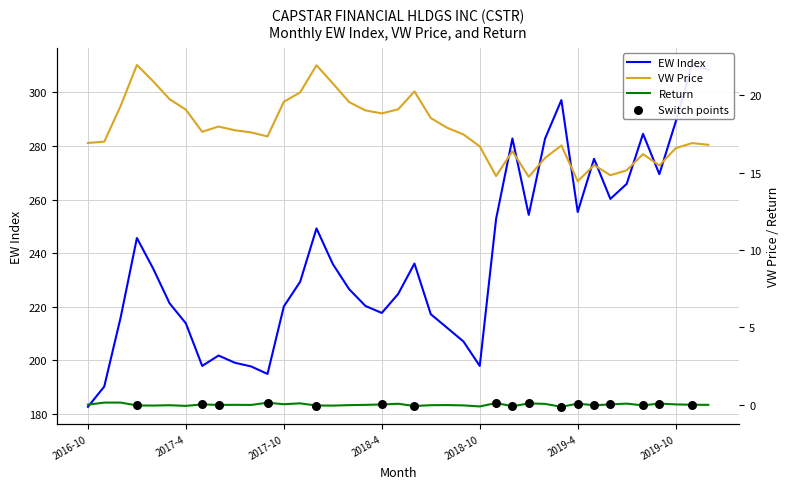

What is the total value across all series at 2018-5?

243.9